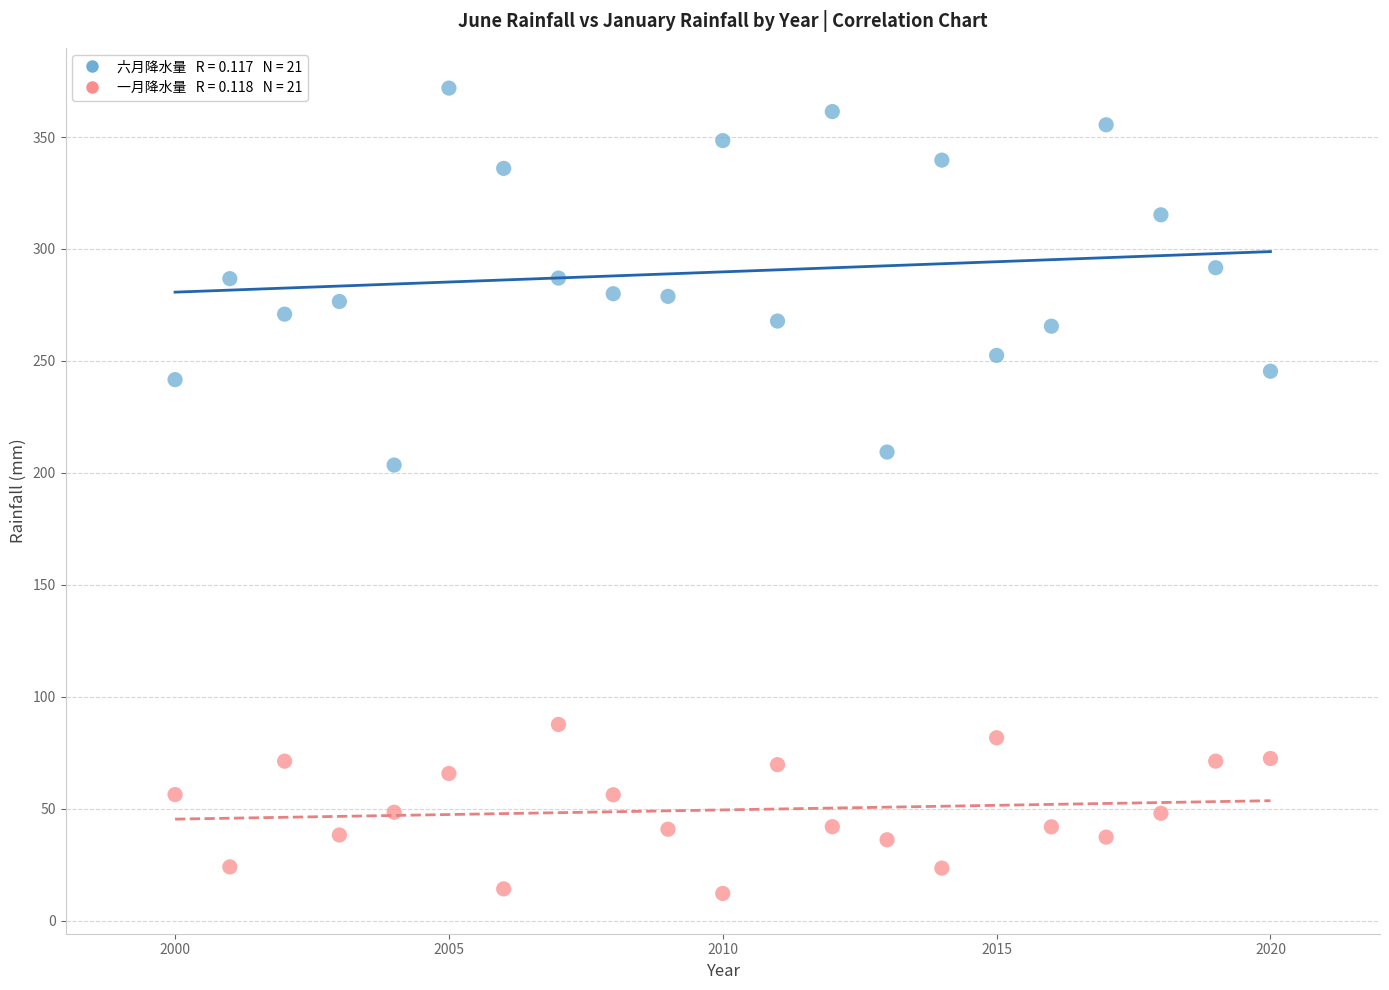

Across all series, what Y value is closest to 192?

203.5